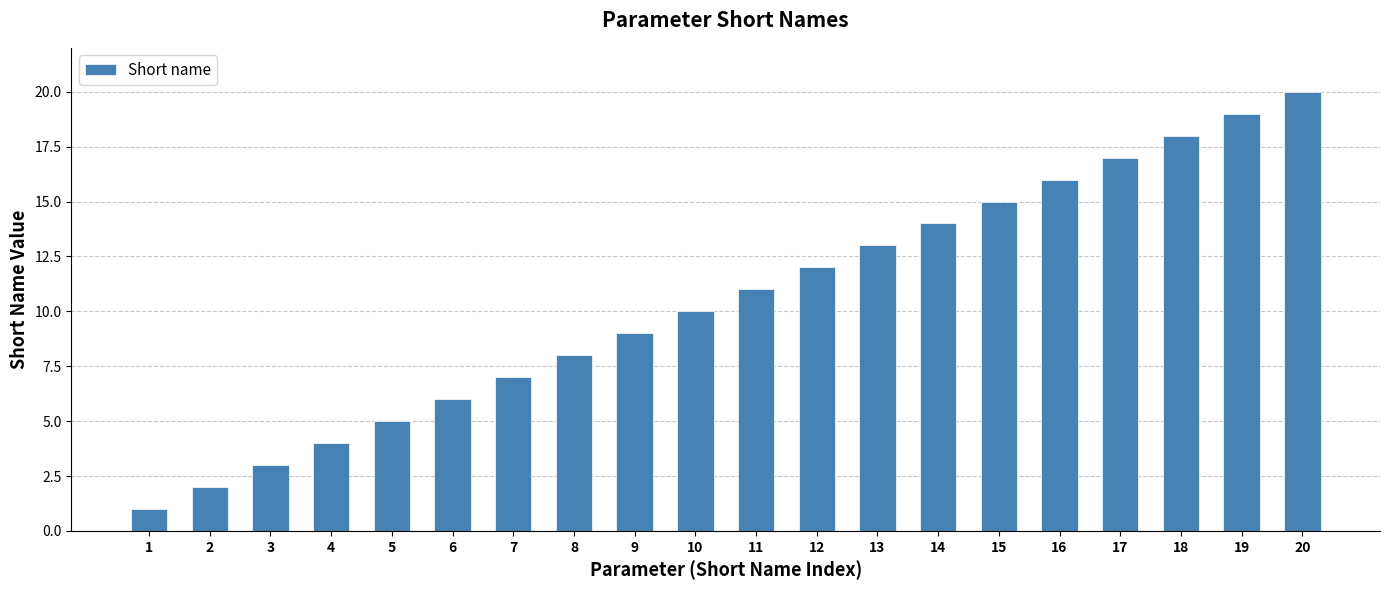

Approximately how many times larger is the value at 5 compared to 1?

5.0